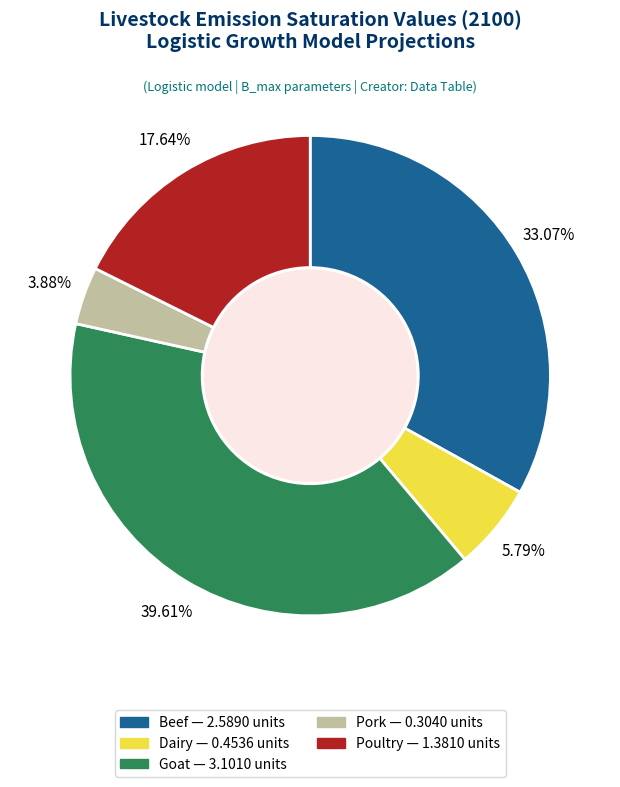

Does Goat account for over 50% of the chart?

No